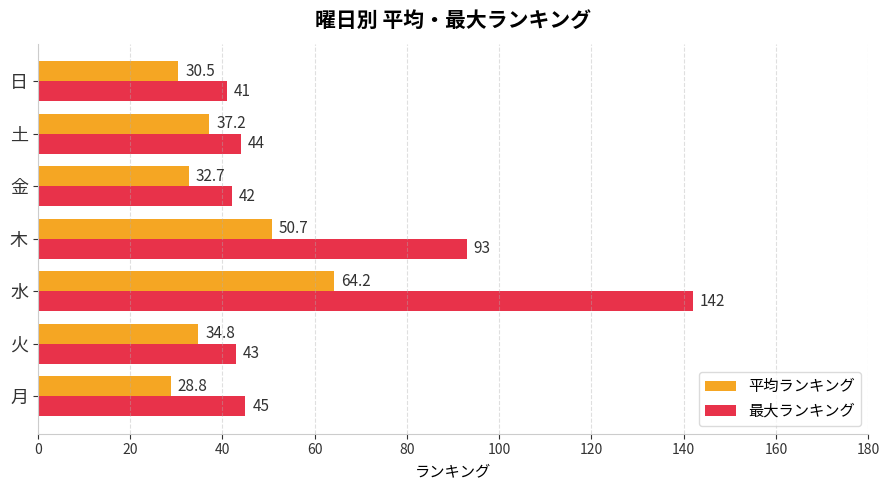

Which series has the widest spread of values?

最大ランキング